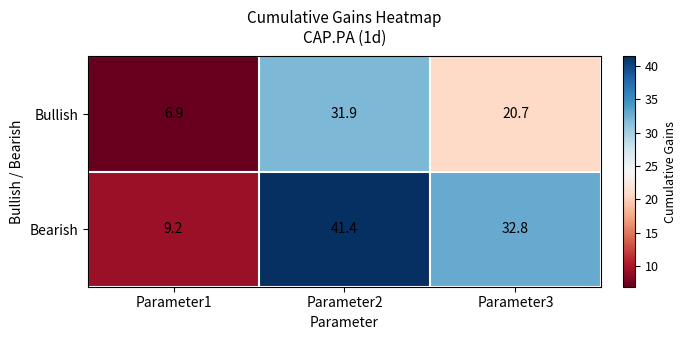

Which label corresponds to the largest value in the chart?

Parameter2